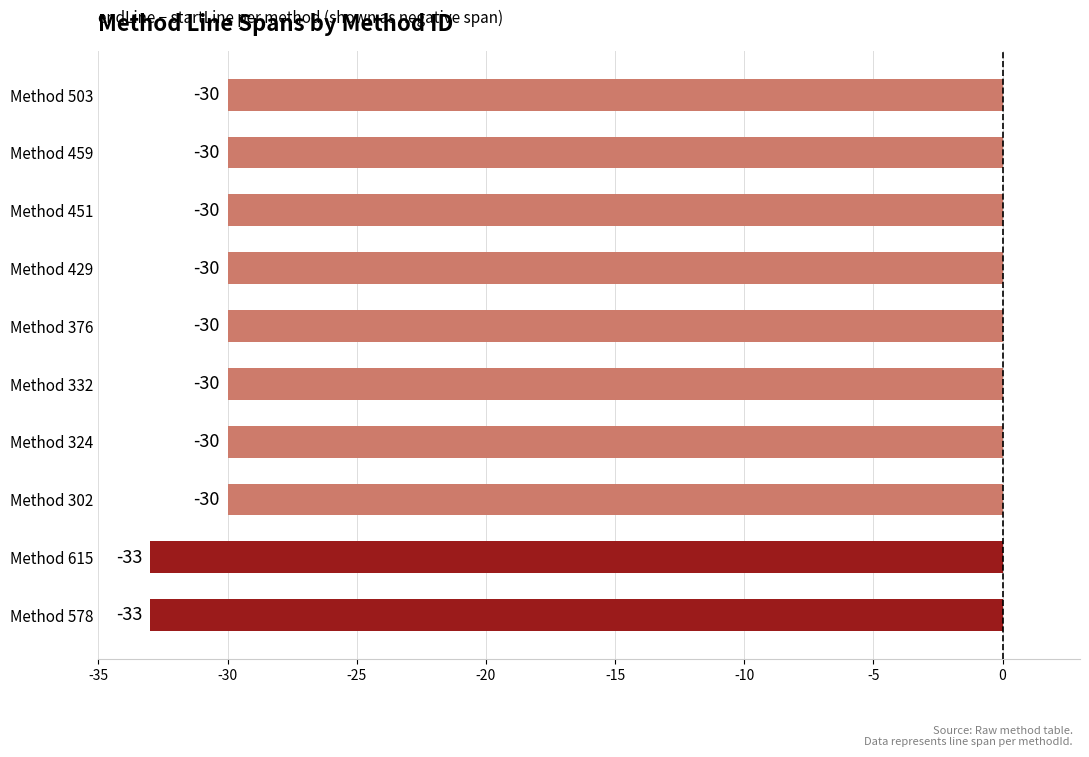

What is the average value?

-31